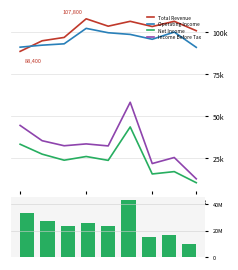

What position from the left is 7?

8